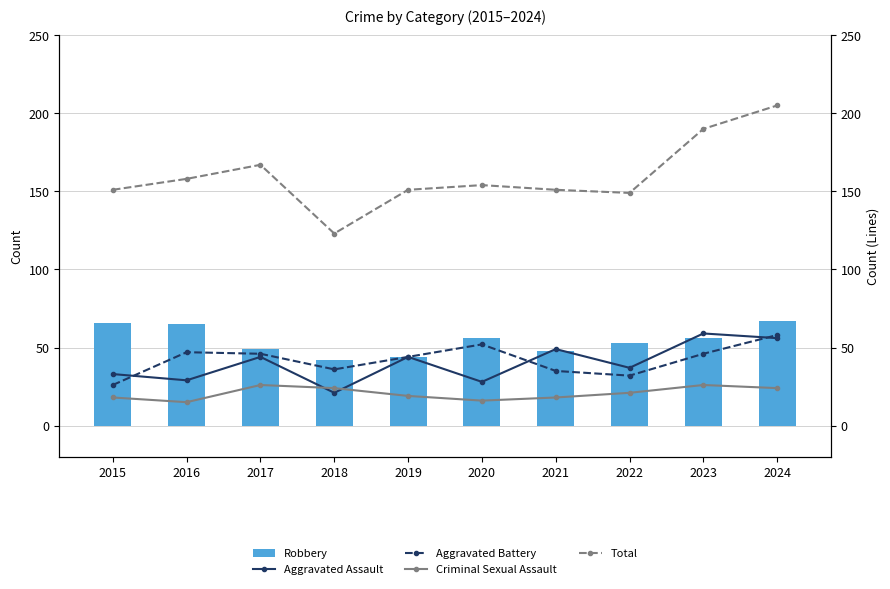

What is the difference between the maximum and minimum values in the Robbery series?

25